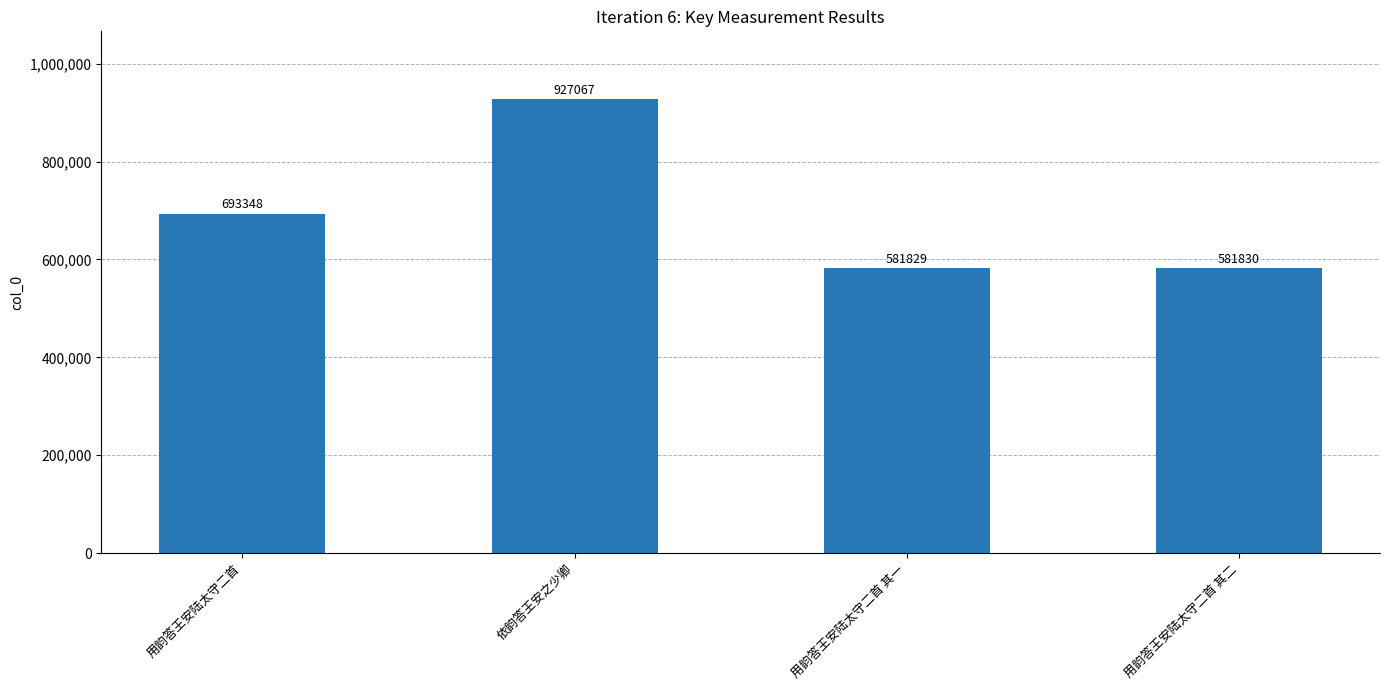

Which label corresponds to the largest value in the chart?

依韵答王安之少卿